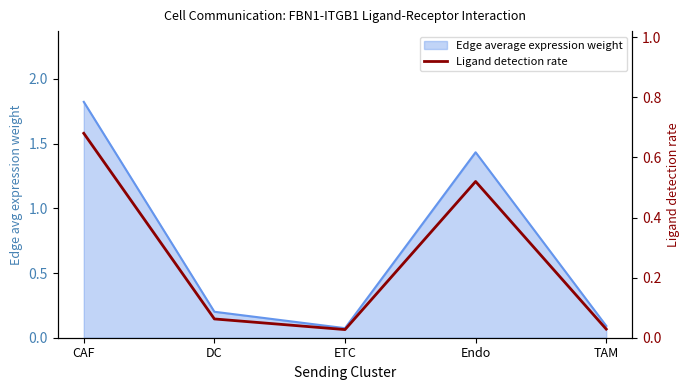

Which label corresponds to the largest value in the chart?

CAF